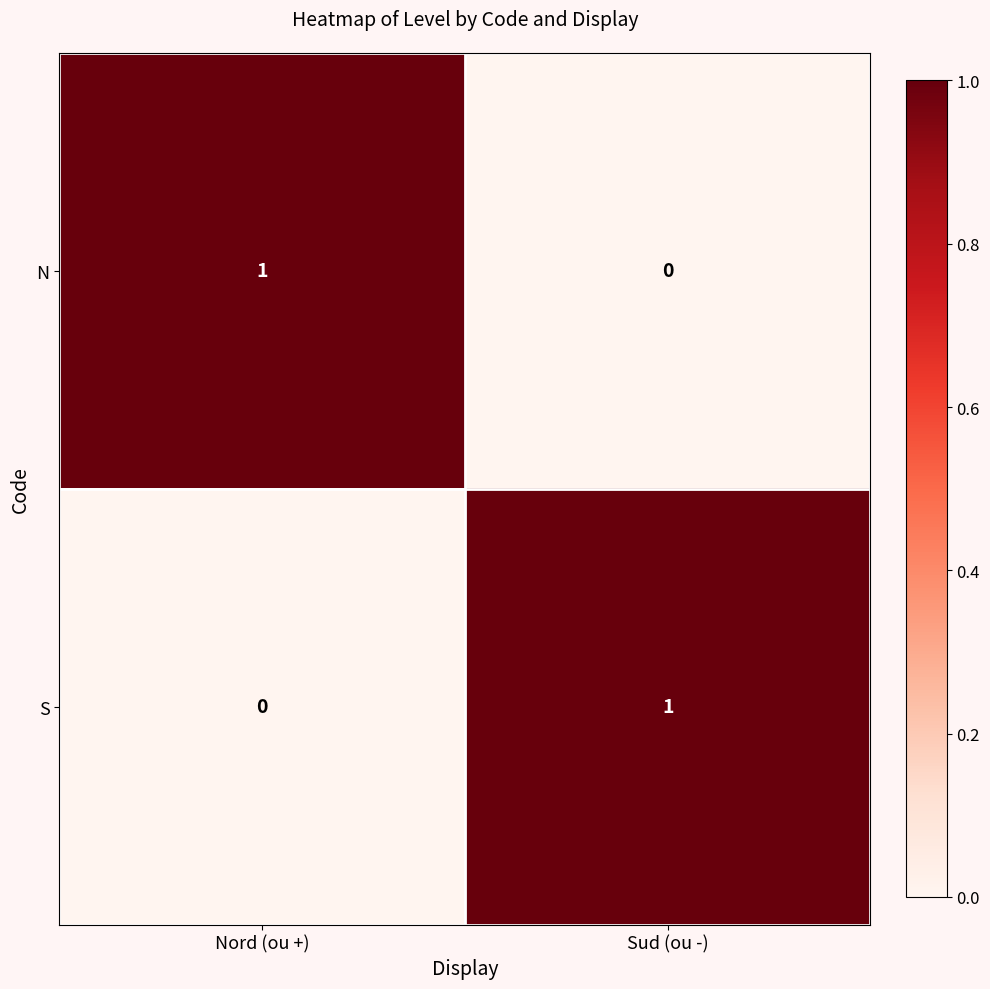

Count the number of categories in the chart.

2